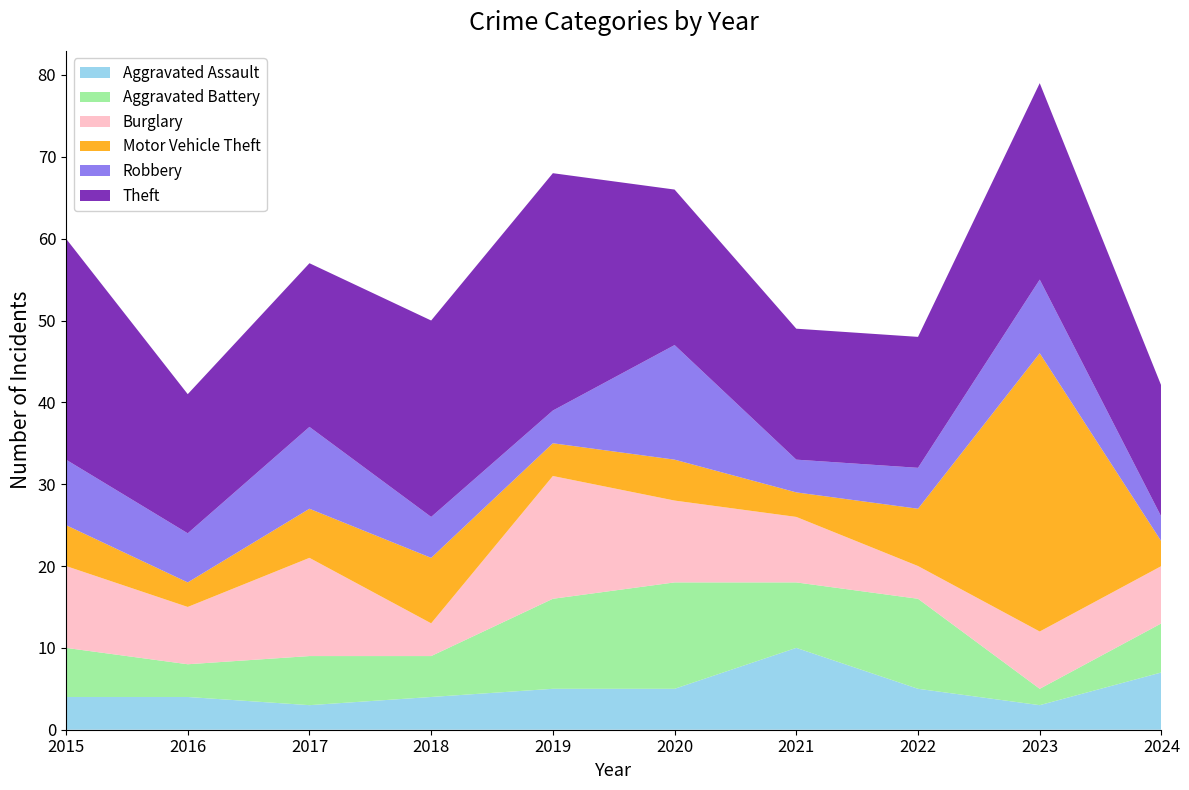

Reading right to left, what are all the values shown in this chart?

Aggravated Assault: 7	3	5	10	5	5	4	3	4	4
Aggravated Battery: 6	2	11	8	13	11	5	6	4	6
Burglary: 7	7	4	8	10	15	4	12	7	10
Motor Vehicle Theft: 3	34	7	3	5	4	8	6	3	5
Robbery: 3	9	5	4	14	4	5	10	6	8
Theft: 16	24	16	16	19	29	24	20	17	27